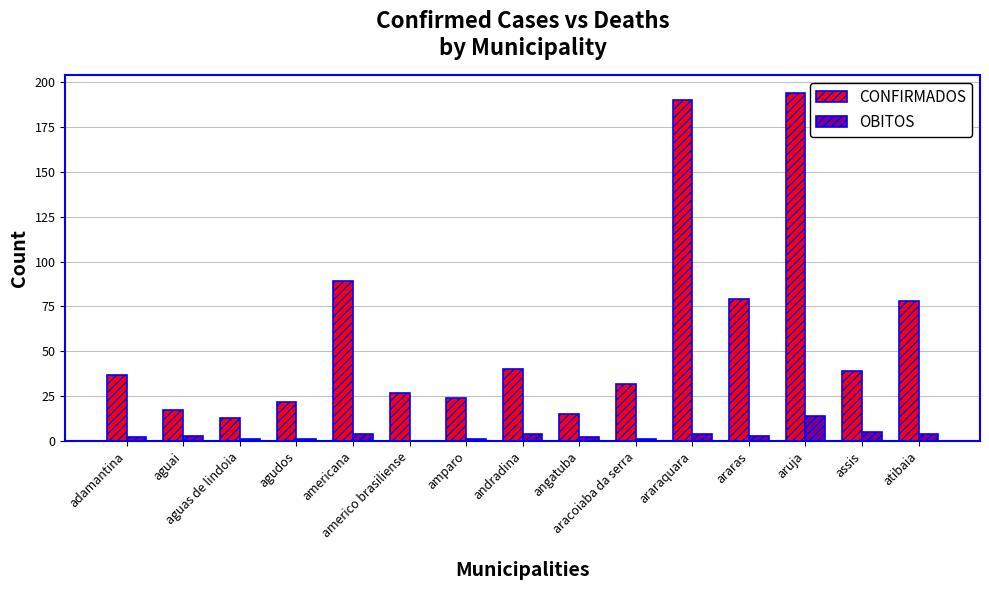

What is the difference between the CONFIRMADOS values at andradina and amparo?

16